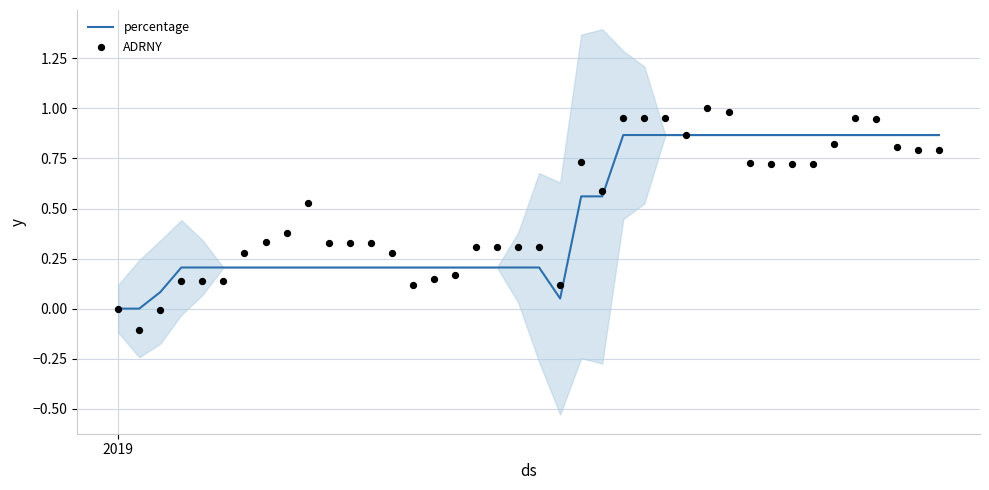

Which series reaches the maximum Y coordinate?

ADRNY